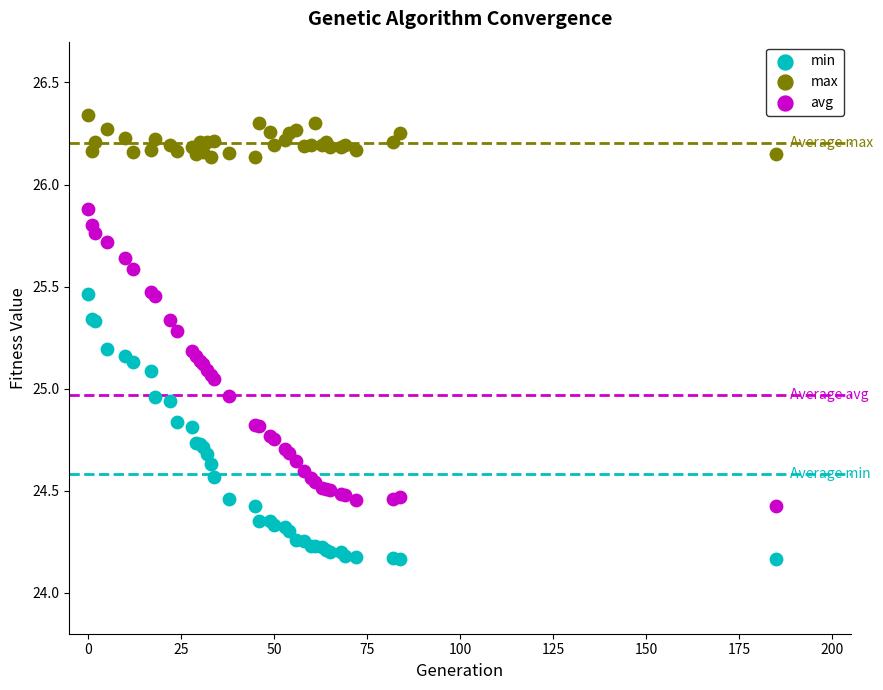

Which series reaches the minimum Y coordinate?

min